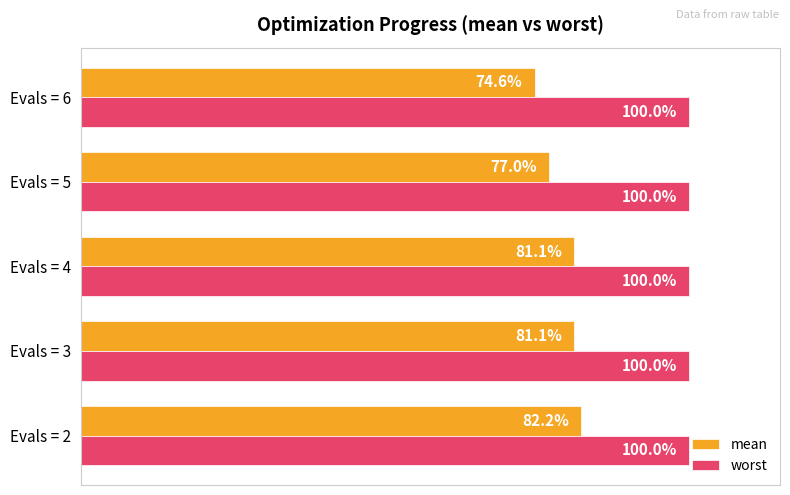

Is the value of mean at Evals = 3 greater than the value of worst at Evals = 4?

No